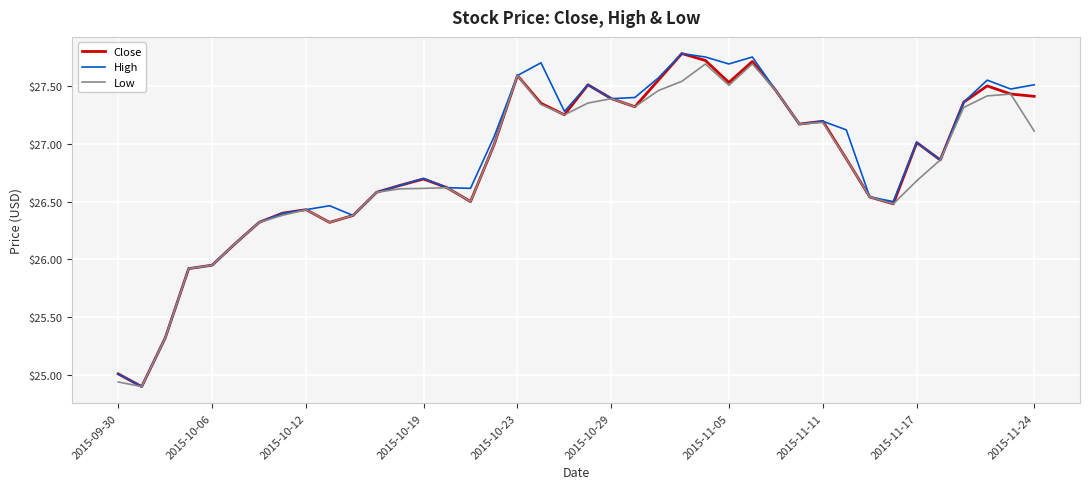

What are all the series names shown in the legend?

Close, High, Low